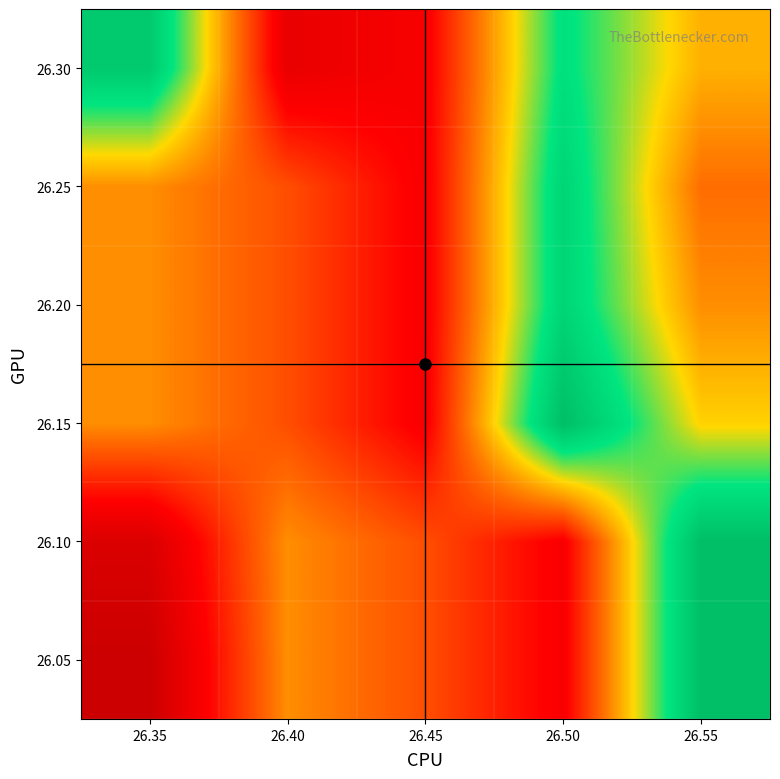

Between 26.35 and 26.45, which is larger?

26.45